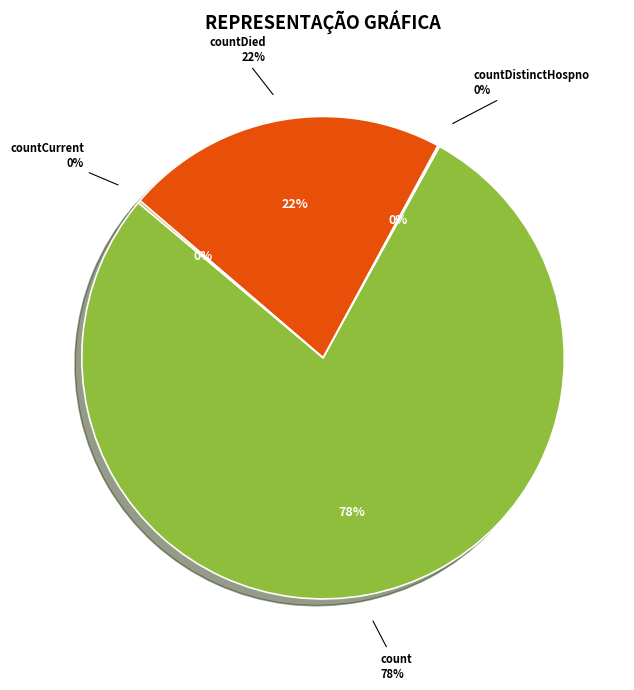

To the nearest percent, what is the difference between the countCurrent and count slice percentages?

78%